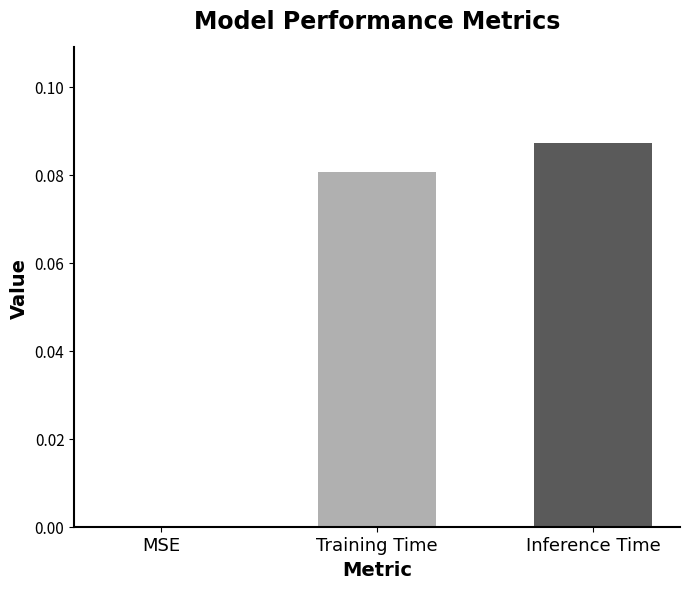

At which category does the chart reach its peak across all series?

Inference Time